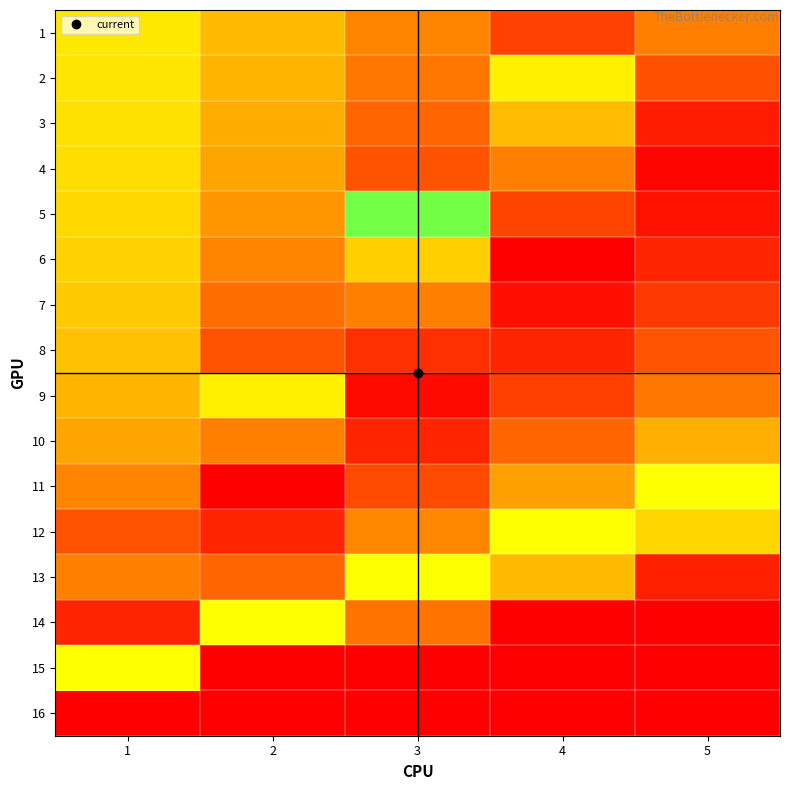

Which series has the widest spread of values?

14